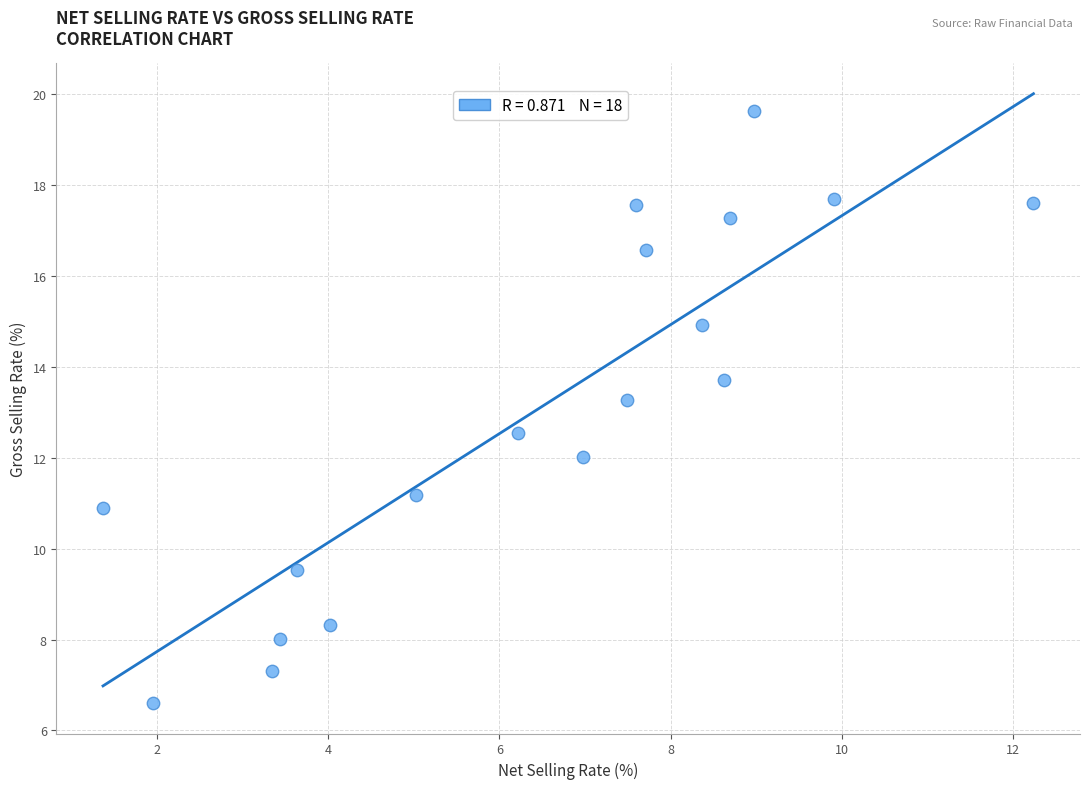

What is the range of X values (max minus min)?

10.9